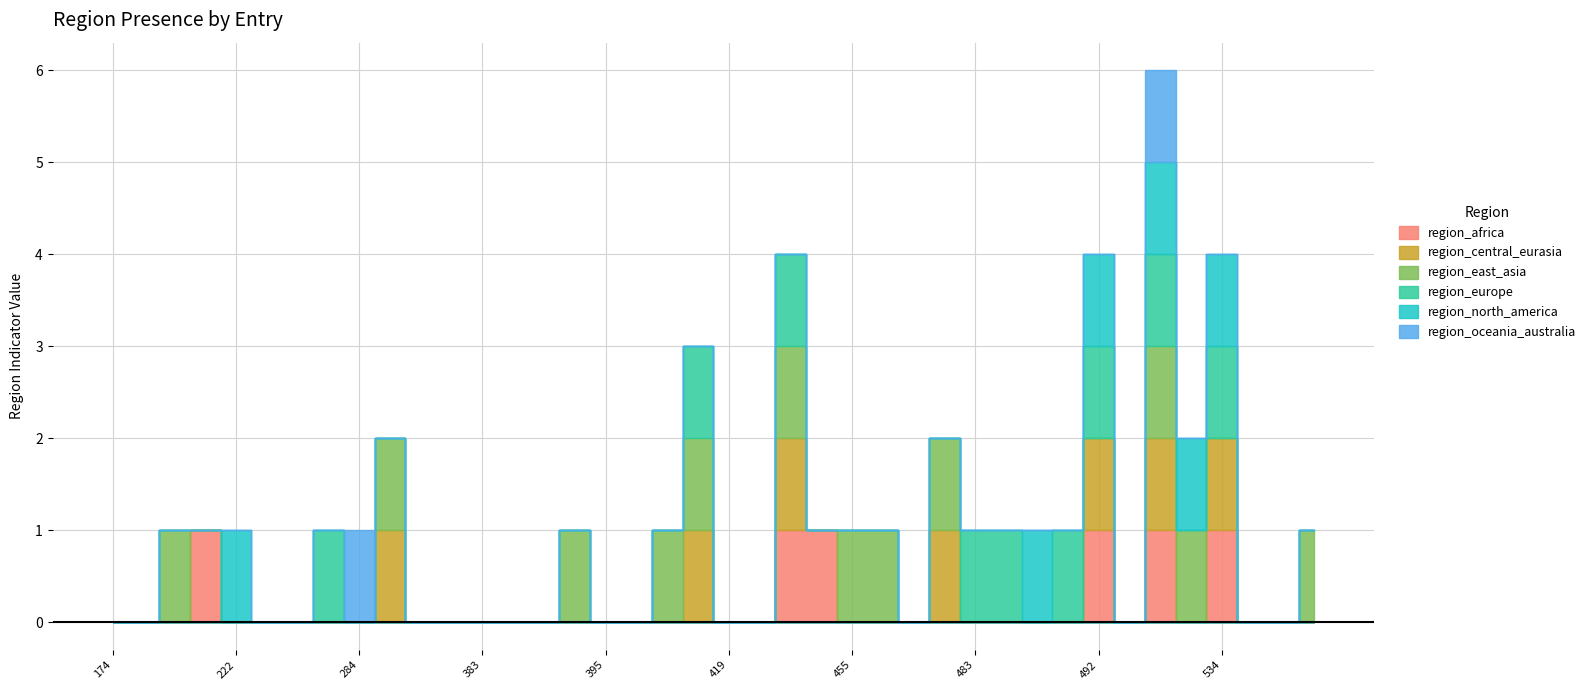

Which series has the widest spread of values?

region_africa